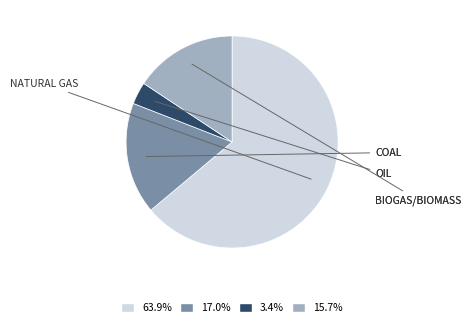

Does any single category account for the majority?

Yes